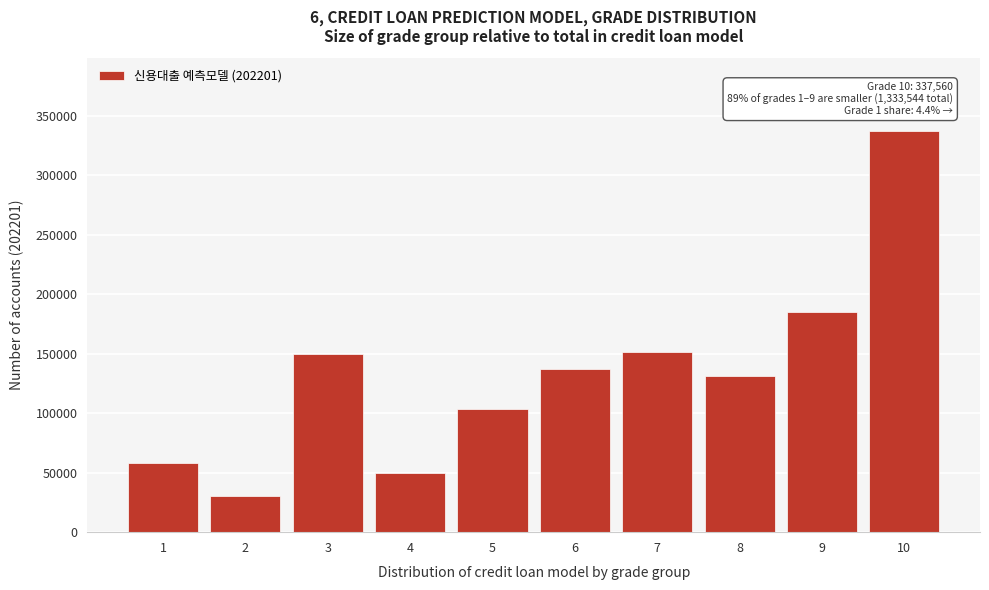

Reading left to right, transcribe all the data shown in this chart.

1=58317	2=30470	3=149389	4=49544	5=103798	6=136865	7=151087	8=131340	9=185174	10=337560